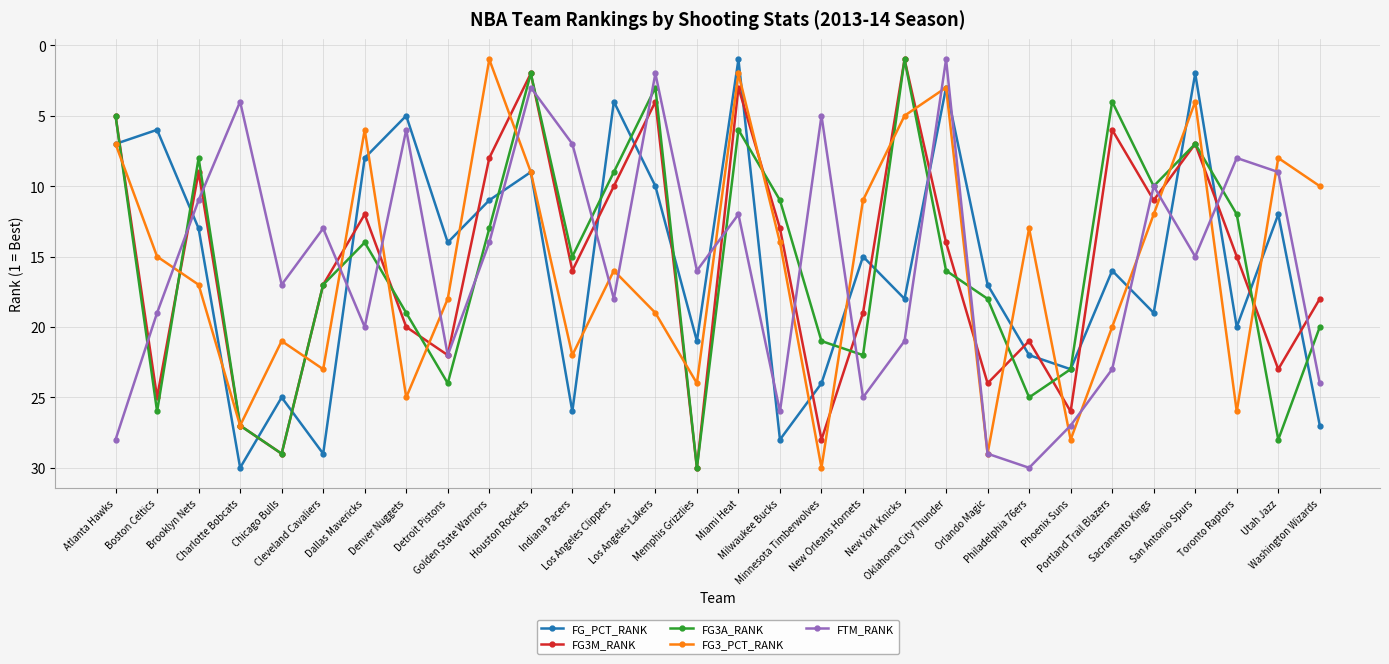

What is the average value of the FG3_PCT_RANK series?

16